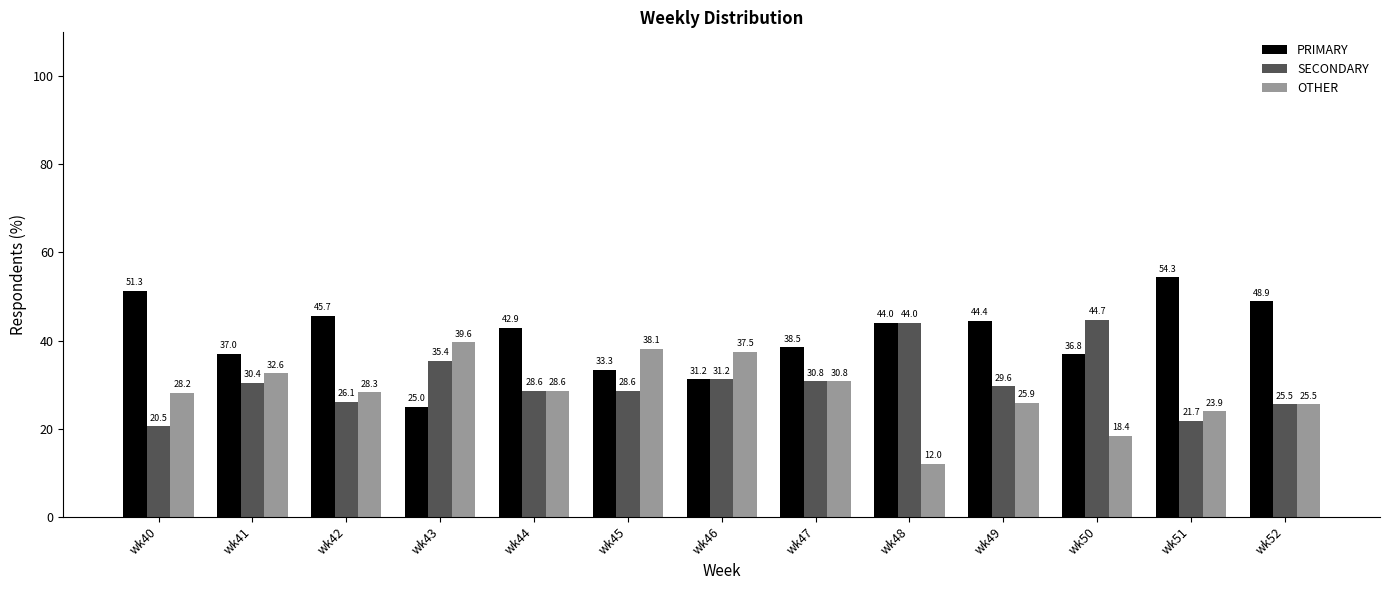

How many bars are there in each group?

3